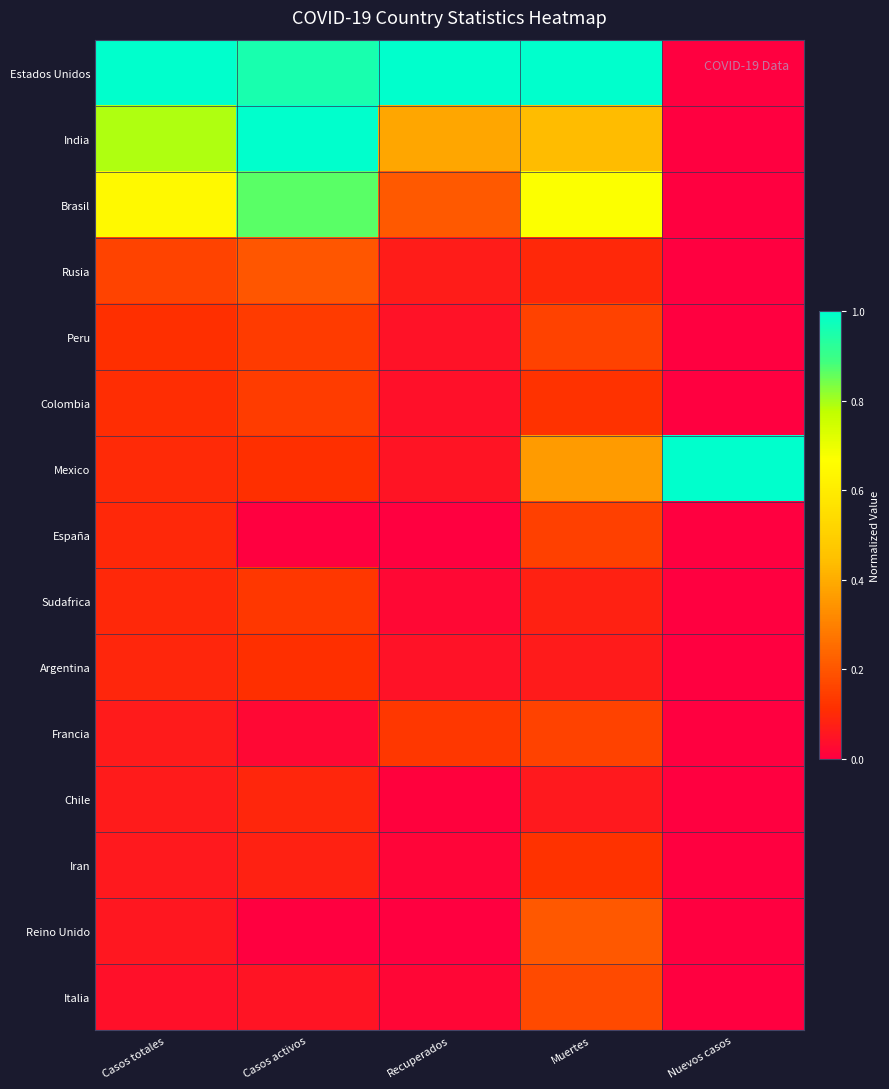

Between Casos activos and Recuperados, which is larger?

Recuperados